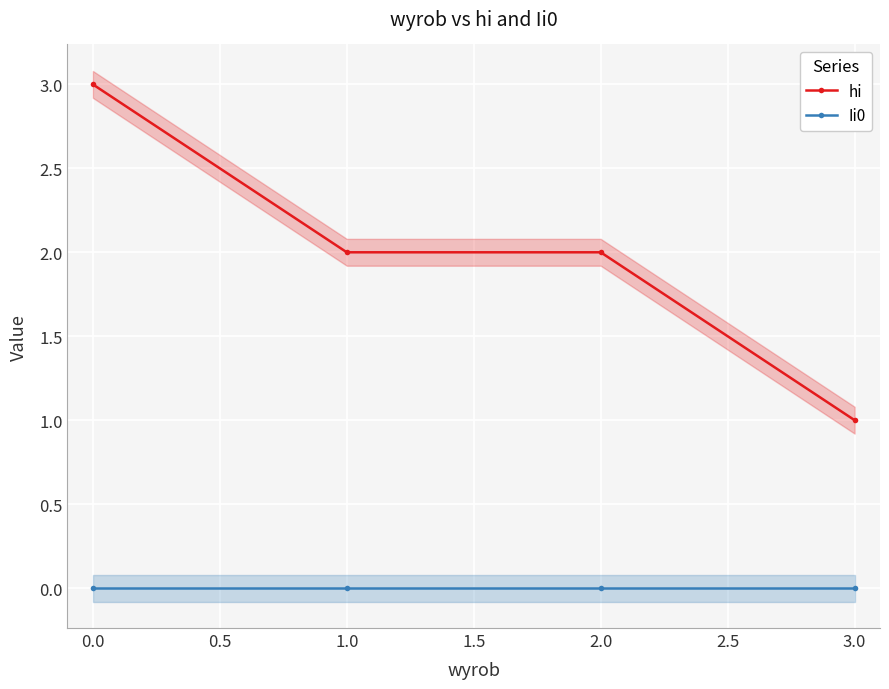

The value of hi at 3.0 is 1. True or false?

True